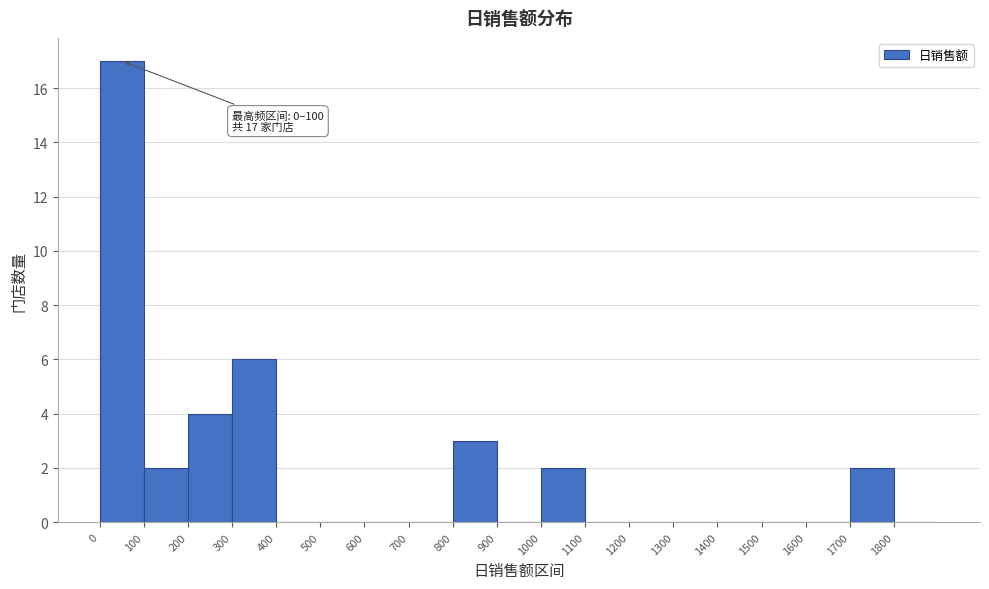

Over which range of the x-axis is the bar tallest?

0 to 100